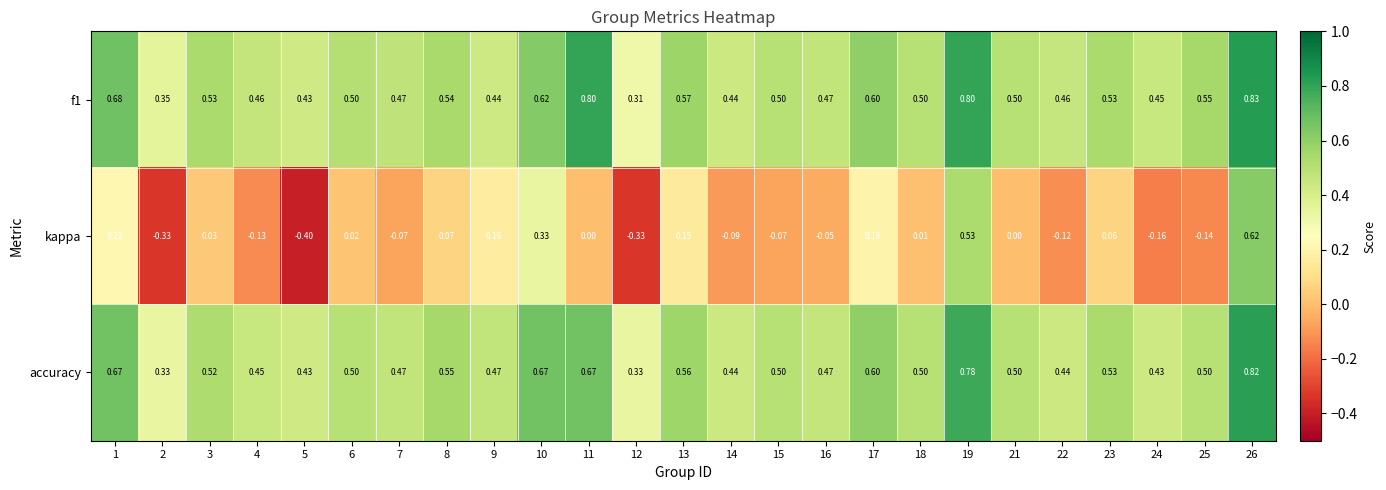

Is the value of kappa at 15 greater than the value of f1 at 9?

No